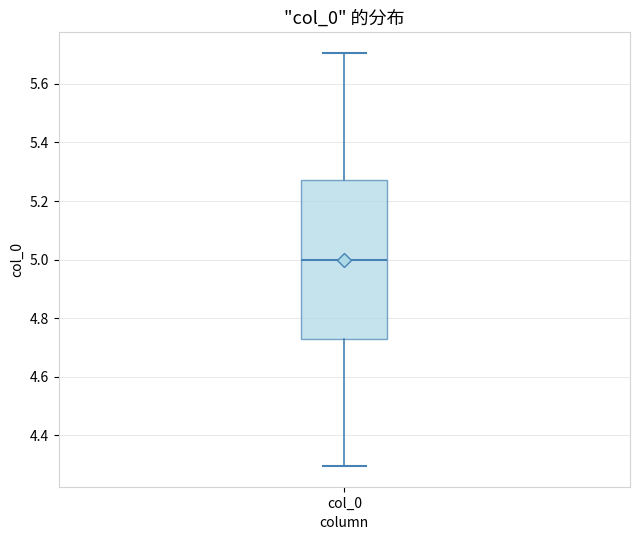

Where does the upper whisker of the box for col_0 end on the y-axis? The values are not printed on the chart, so give them approximately, as read against the axis.

5.70